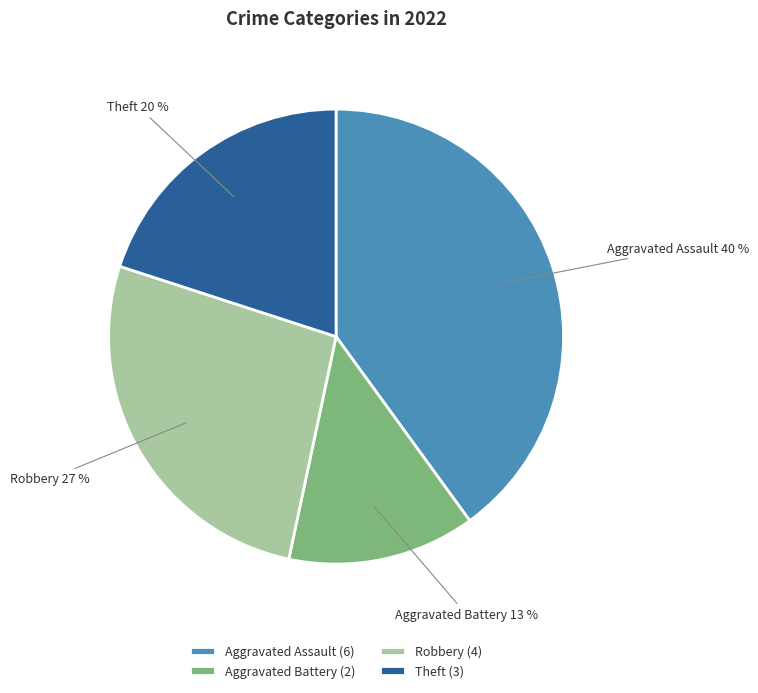

Count the number of slices in the pie.

4